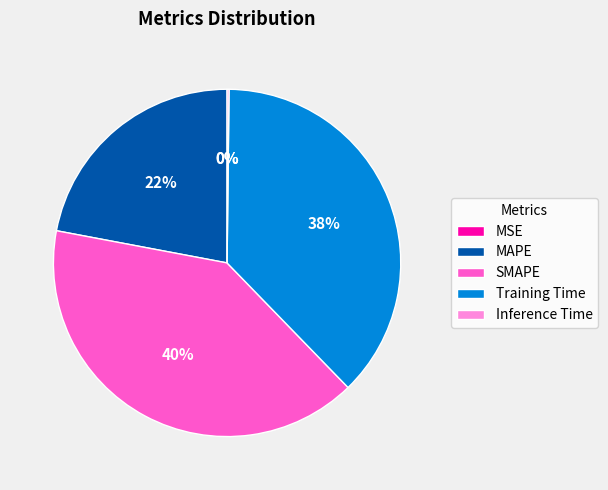

Is MAPE the majority of the pie?

No